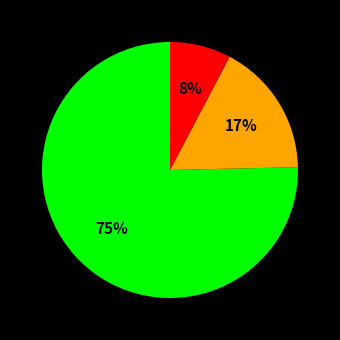

Is there any slice that represents more than half of the pie?

Yes